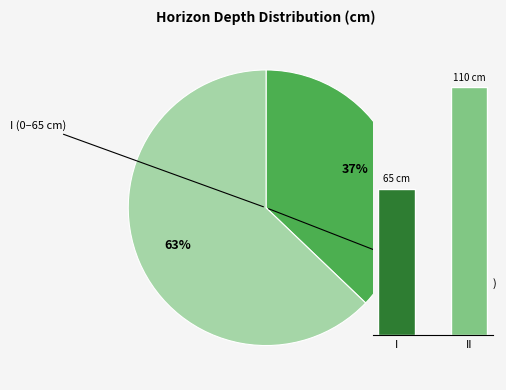

Combined, do II and I account for over 50%?

Yes